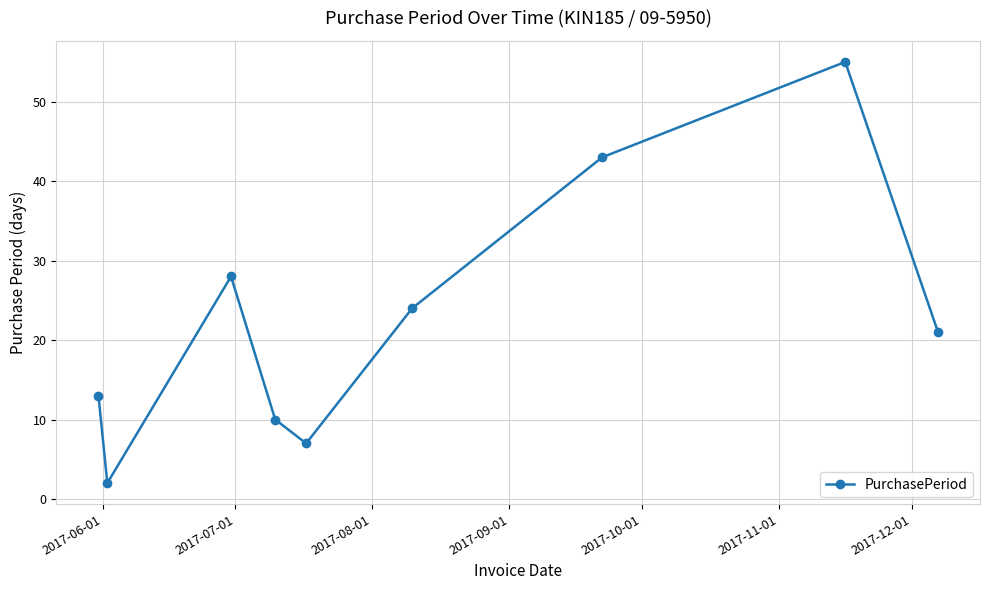

What is the average value?

23